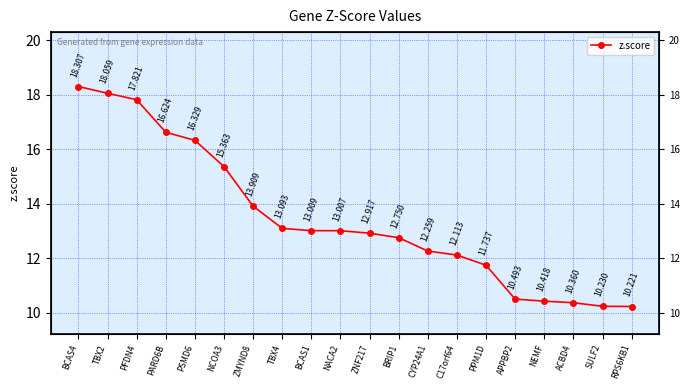

What is the label of the 5th point from the left?

PSMD6